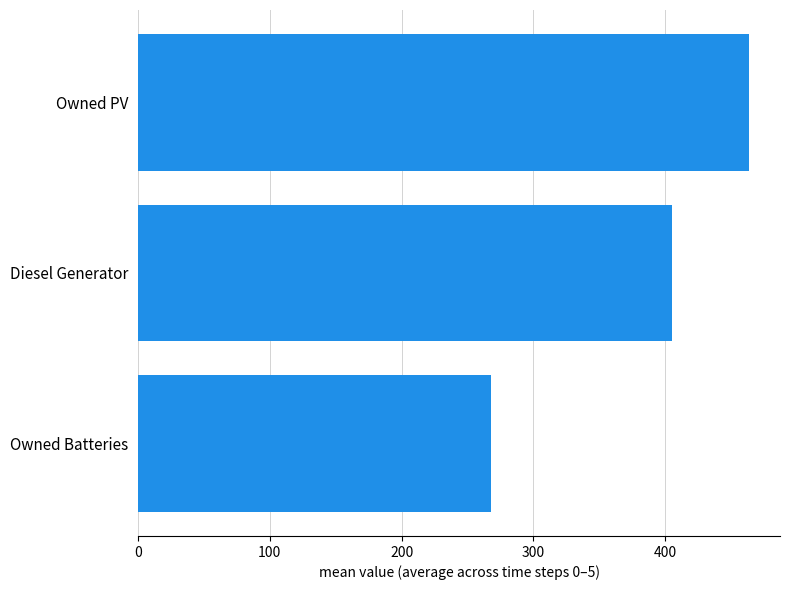

Reading bottom to top, list all the values displayed in this chart.

Owned Batteries=267.8	Diesel Generator=405.0	Owned PV=464.0